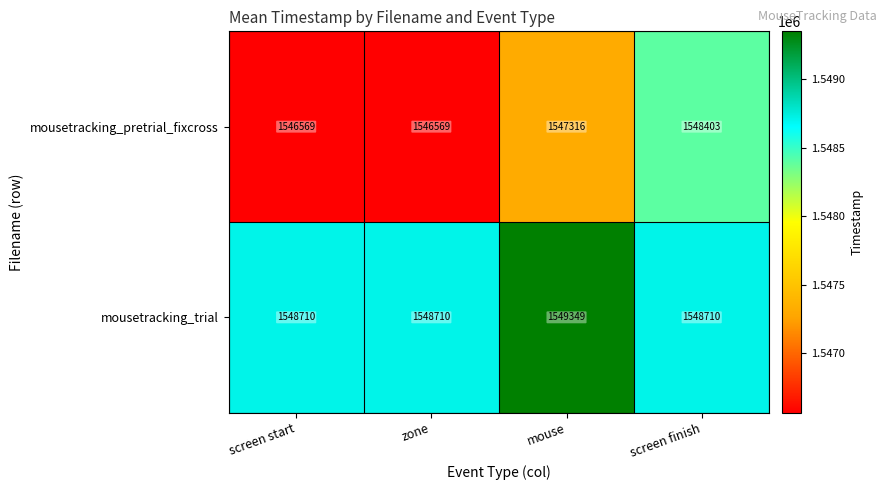

At which category is the sum across all series the highest?

screen finish